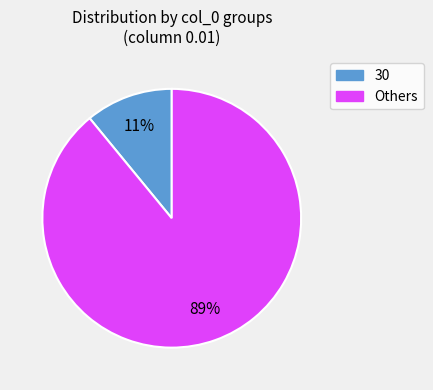

To the nearest percent, what is the average slice percentage?

50%